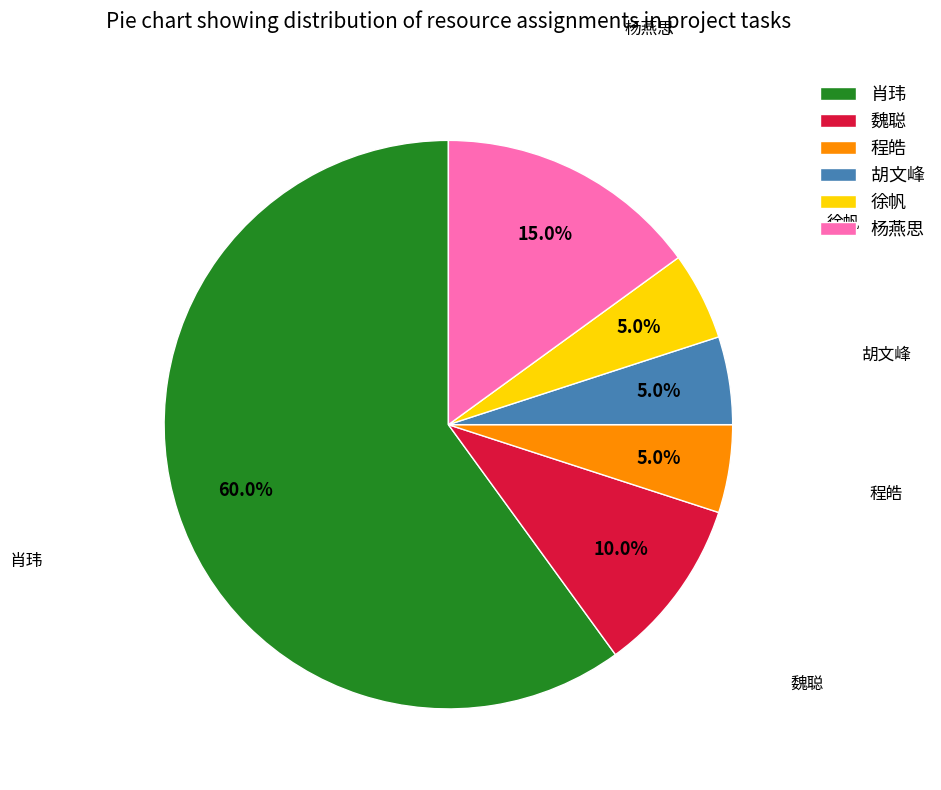

What percentage is NOT represented by 肖玮?

40.0%